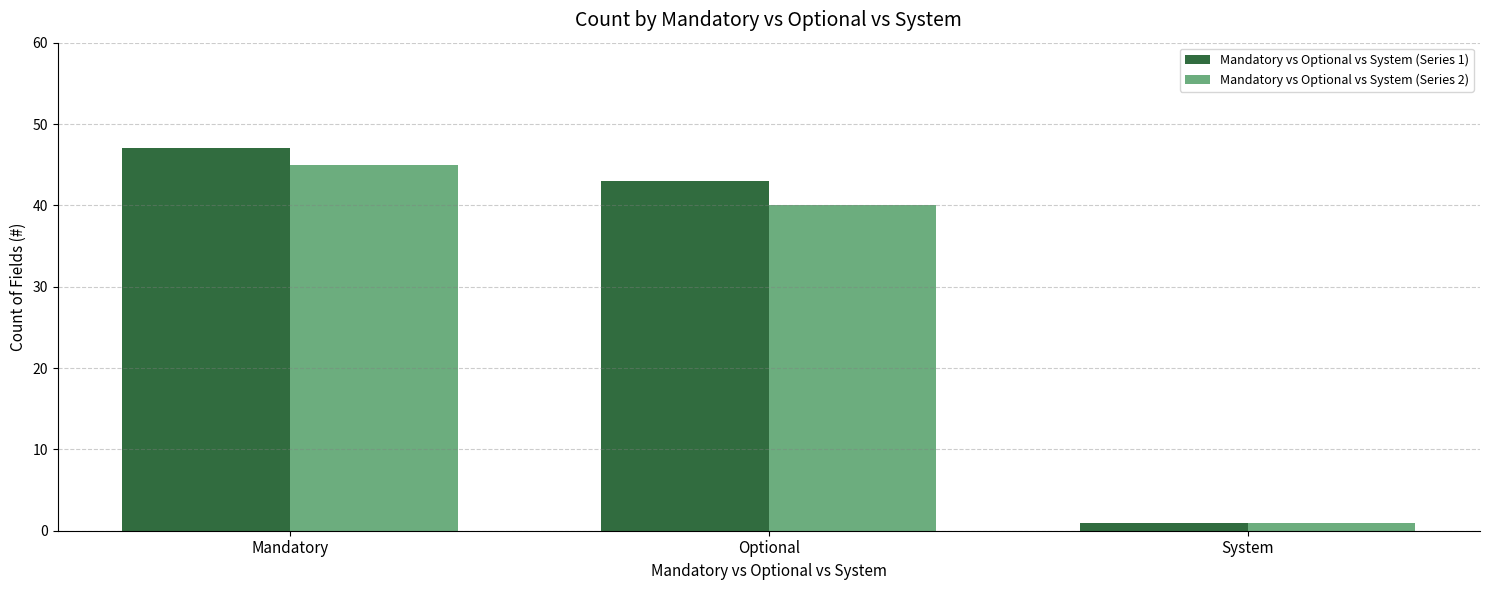

What is the total value across all series at Optional?

83